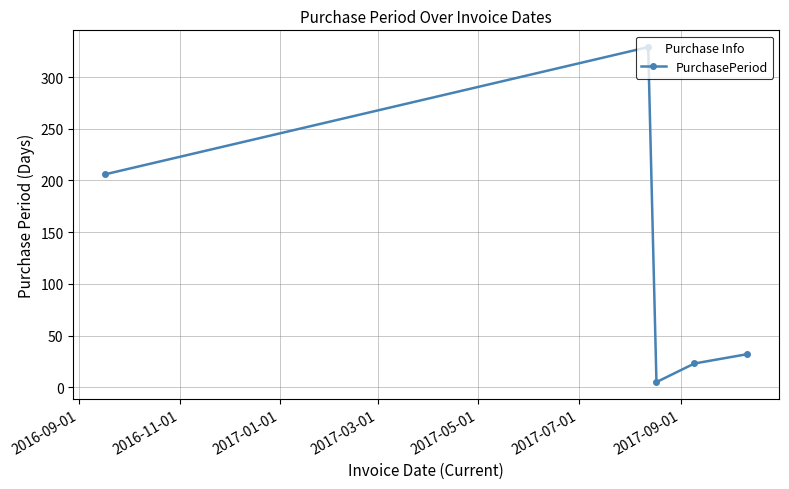

How many values are below 32?

2